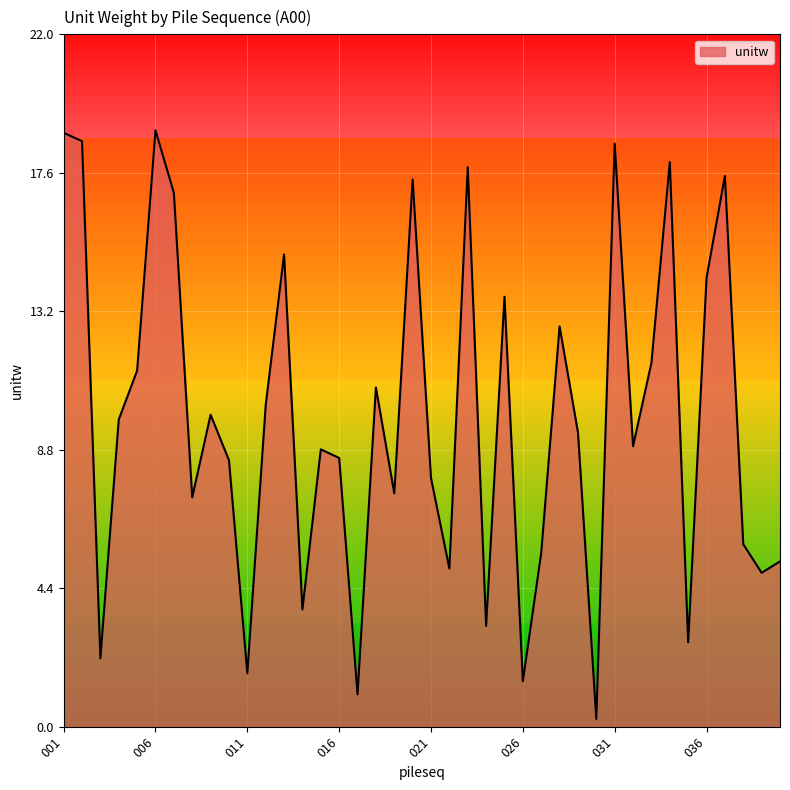

How many interior local peaks (higher than both neighbors) does the data have?

12